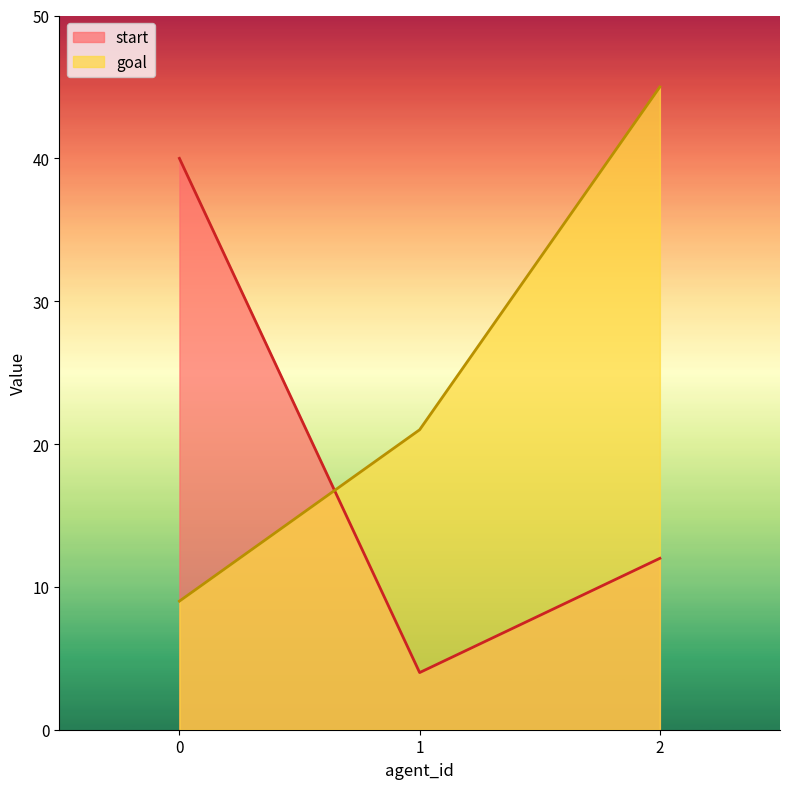

Rank the series at 0 from lowest to highest value.

goal, start